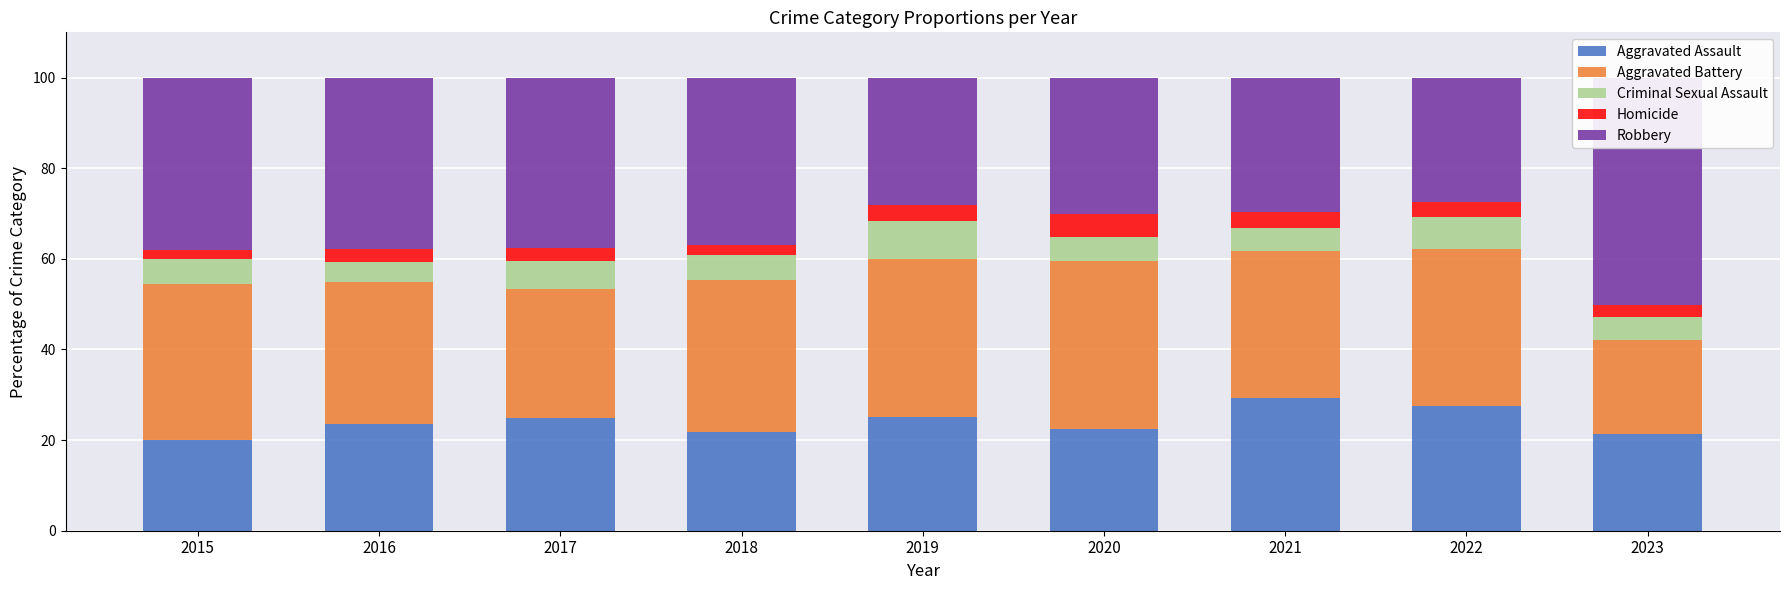

Between 2016 and 2021, which is larger?

2021